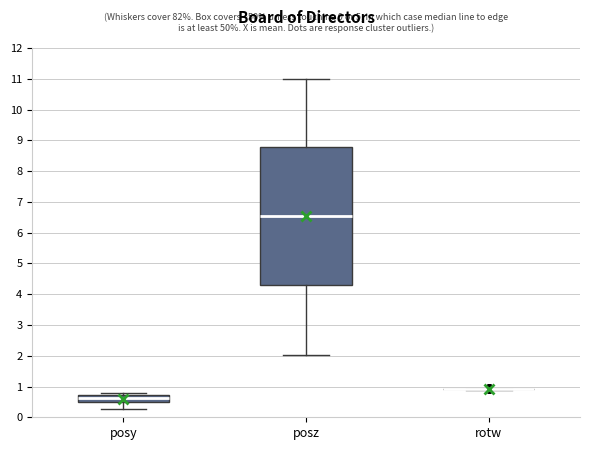

Reading left to right, transcribe this box plot: for each box, give where its median line is, the range the box spans, and where its two whiskers end, as read against the y-axis. The values are not printed on the chart, so give them approximately, as read against the axis.

posy: median 0.6, box 0.5 to 0.7, whiskers 0.3 to 0.8
posz: median 6.5, box 4.3 to 8.8, whiskers 2.0 to 11.0
rotw: box collapsed to a line at 0.9, whiskers 0.9 to 0.9